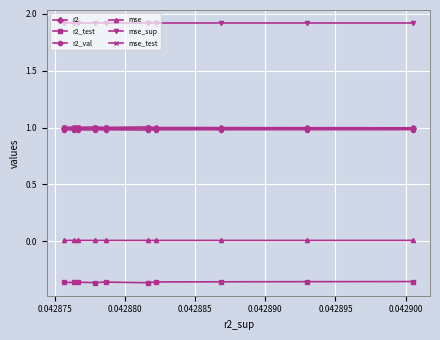

True or false: mse_test and r2_val cross at least once.

False